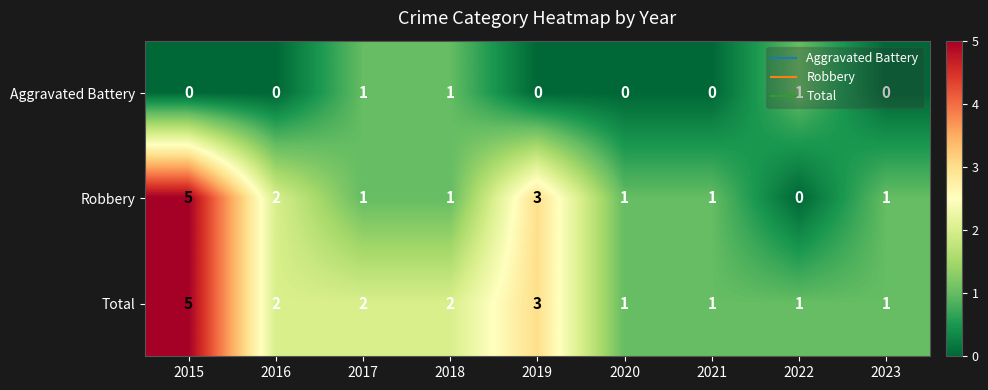

Which series has the largest total across all categories?

Total